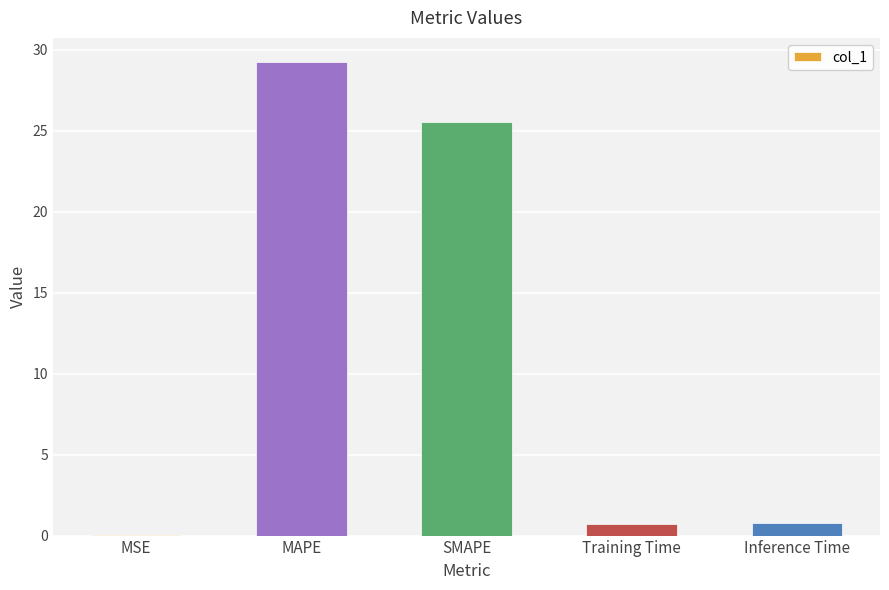

What is the sum of all values?

56.3